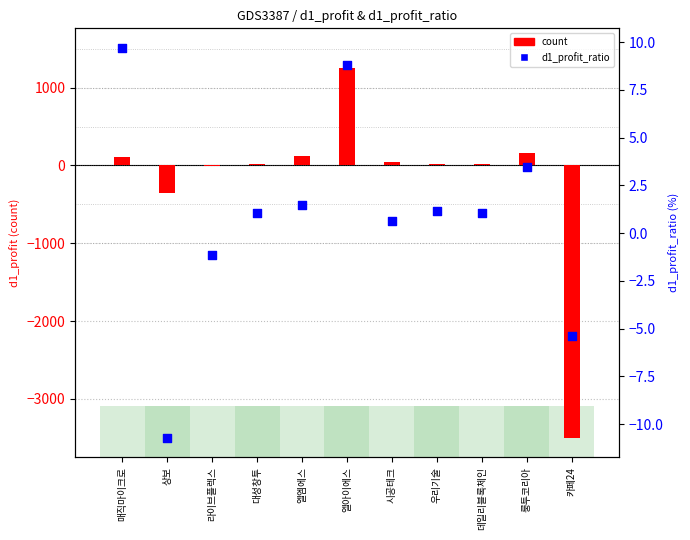

Which series reaches the maximum Y coordinate?

count